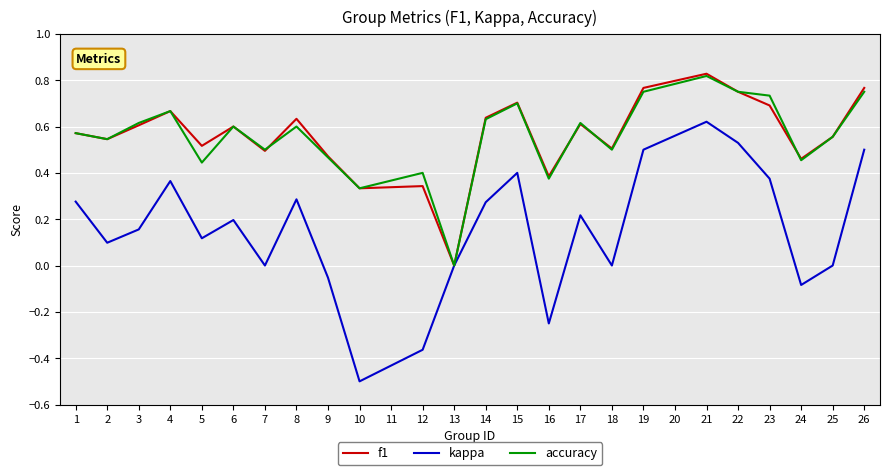

Is the value of f1 at 17 greater than the value of kappa at 19?

Yes